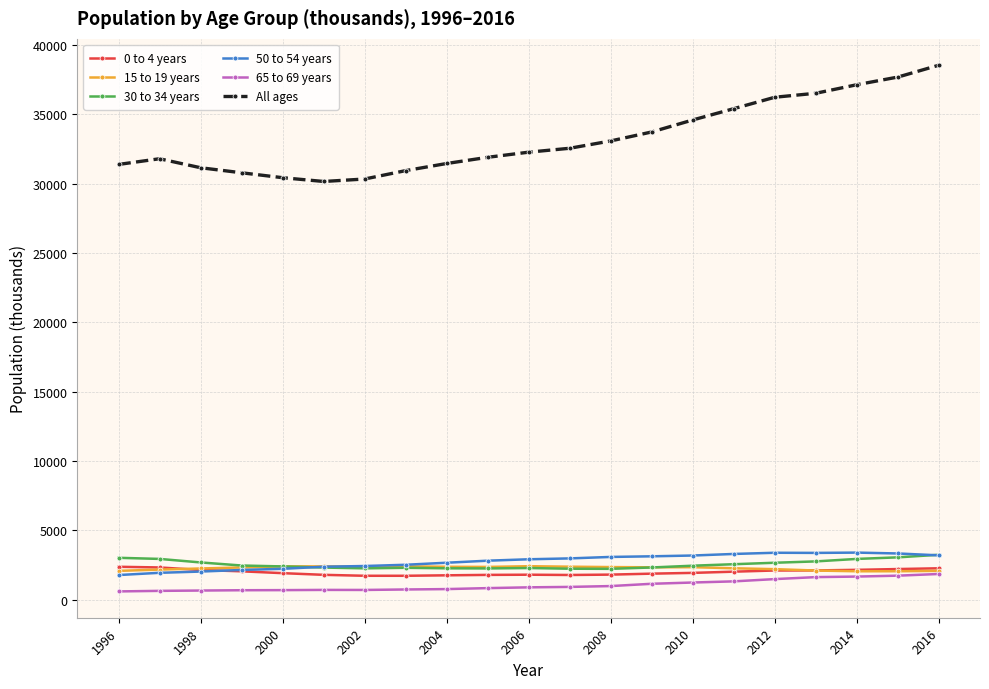

Which series has the largest total across all categories?

All ages